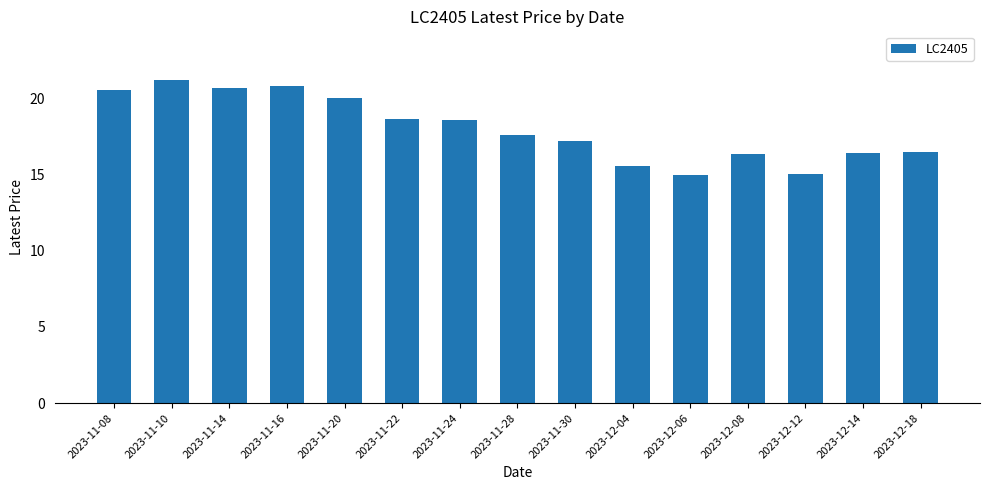

What is the minimum value shown in the chart?

15.0